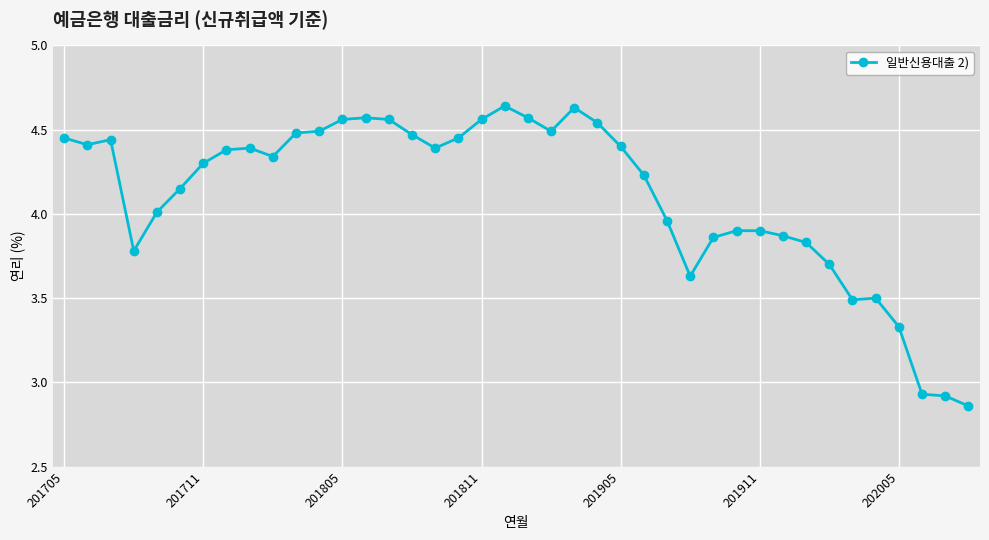

What is the difference between the maximum and minimum values?

1.8